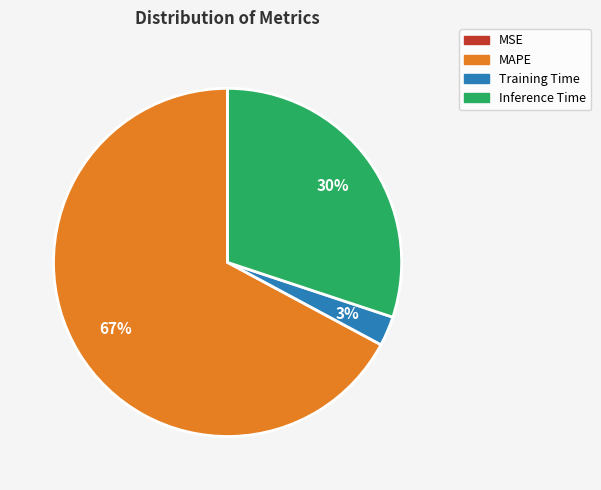

Does any single category account for the majority?

Yes